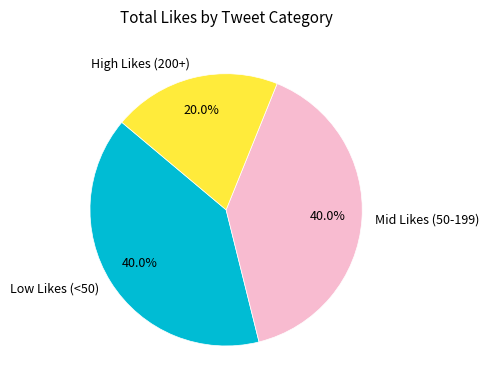

Which has a higher value, High Likes (200+) or Mid Likes (50-199)?

Mid Likes (50-199)